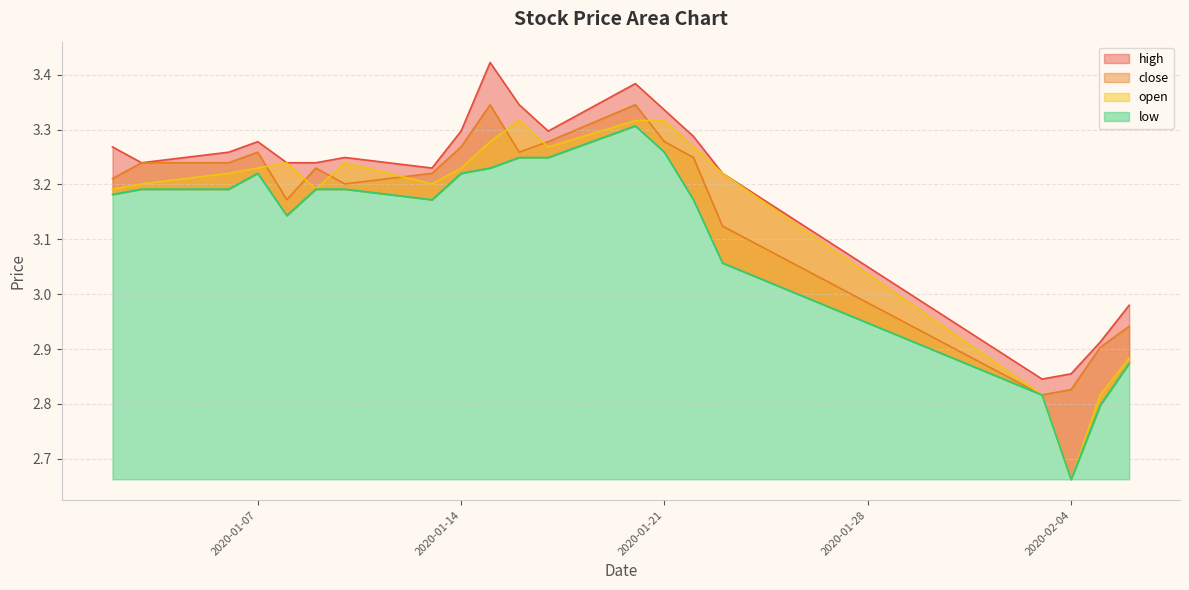

The value of high at 14 is 5.3. True or false?

False